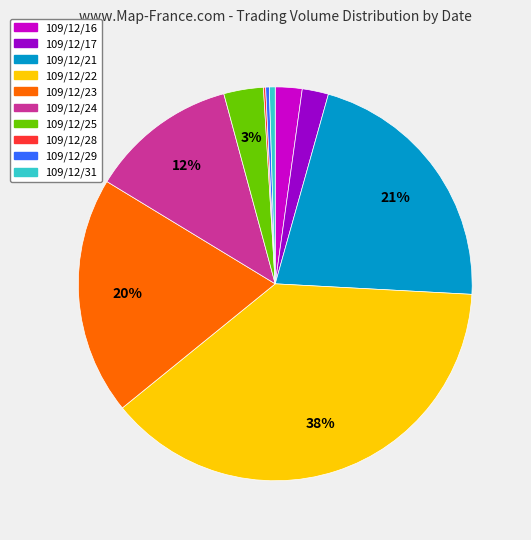

Does any single category account for the majority?

No